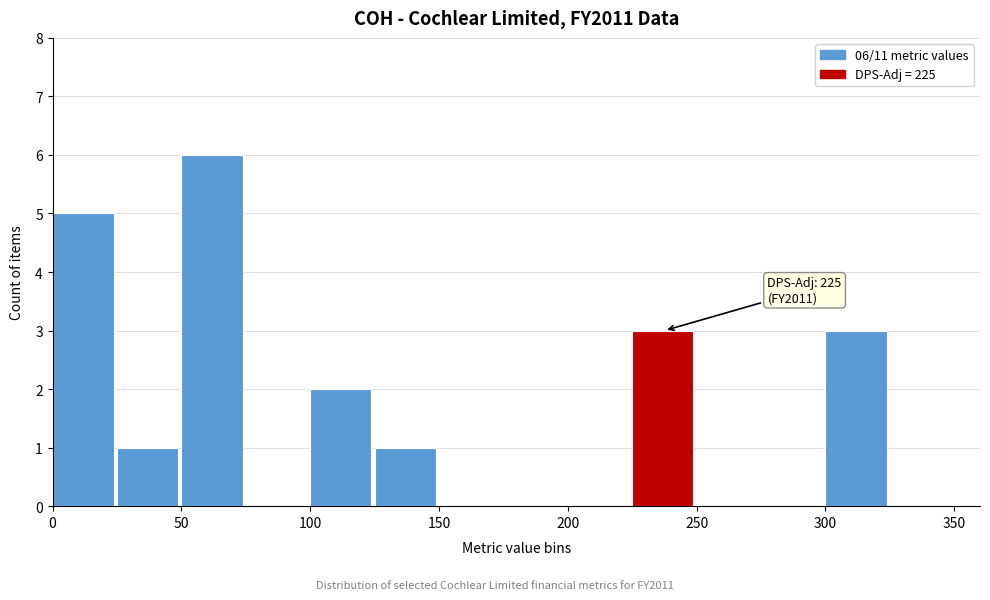

Which range on the x-axis has the tallest bar?

50 to 75